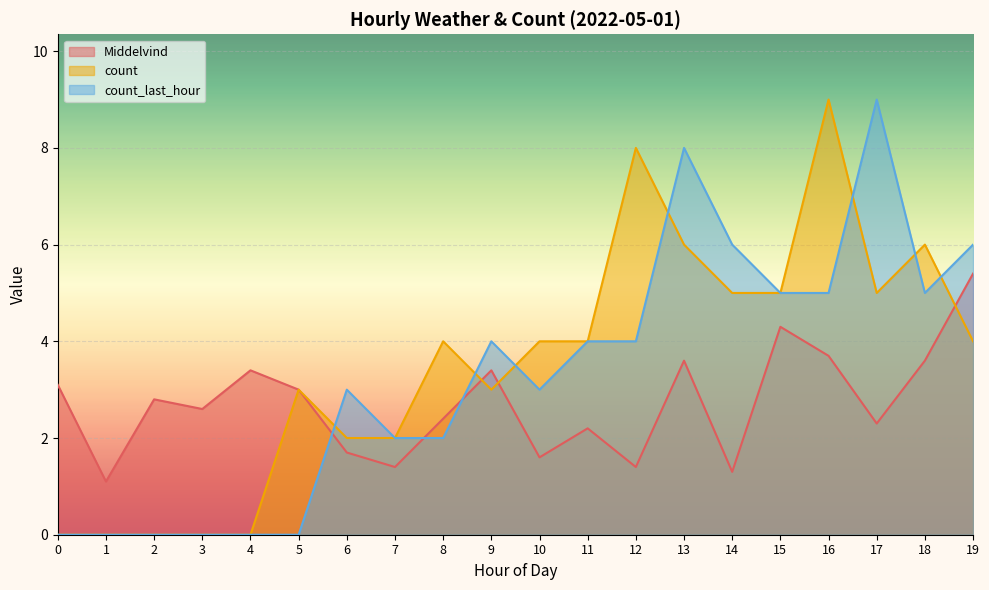

Reading right to left, what are all the values shown in this chart?

Middelvind: 19=5.4	18=3.6	17=2.3	16=3.7	15=4.3	14=1.3	13=3.6	12=1.4	11=2.2	10=1.6	9=3.4	8=2.4	7=1.4	6=1.7	5=3.0	4=3.4	3=2.6	2=2.8	1=1.1	0=3.1
count: 19=4.0	18=6.0	17=5.0	16=9.0	15=5.0	14=5.0	13=6.0	12=8.0	11=4.0	10=4.0	9=3.0	8=4.0	7=2.0	6=2.0	5=3.0	4=0.0	3=0.0	2=0.0	1=0.0	0=0.0
count_last_hour: 19=6.0	18=5.0	17=9.0	16=5.0	15=5.0	14=6.0	13=8.0	12=4.0	11=4.0	10=3.0	9=4.0	8=2.0	7=2.0	6=3.0	5=0.0	4=0.0	3=0.0	2=0.0	1=0.0	0=0.0